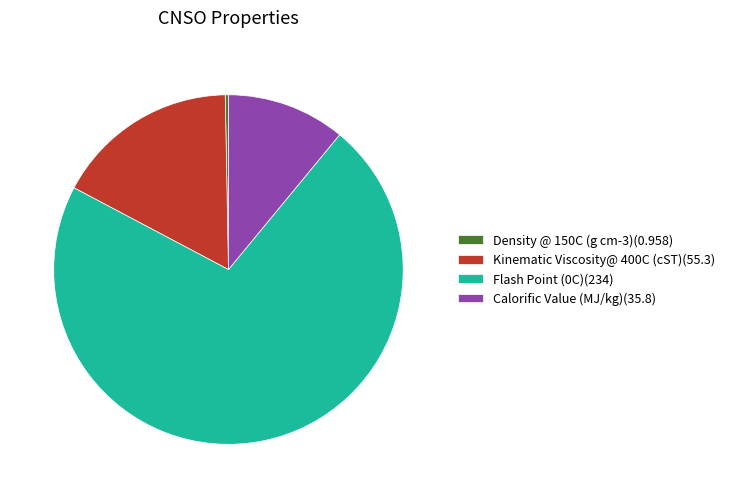

Which category has the biggest portion of the pie?

Flash Point (0C)